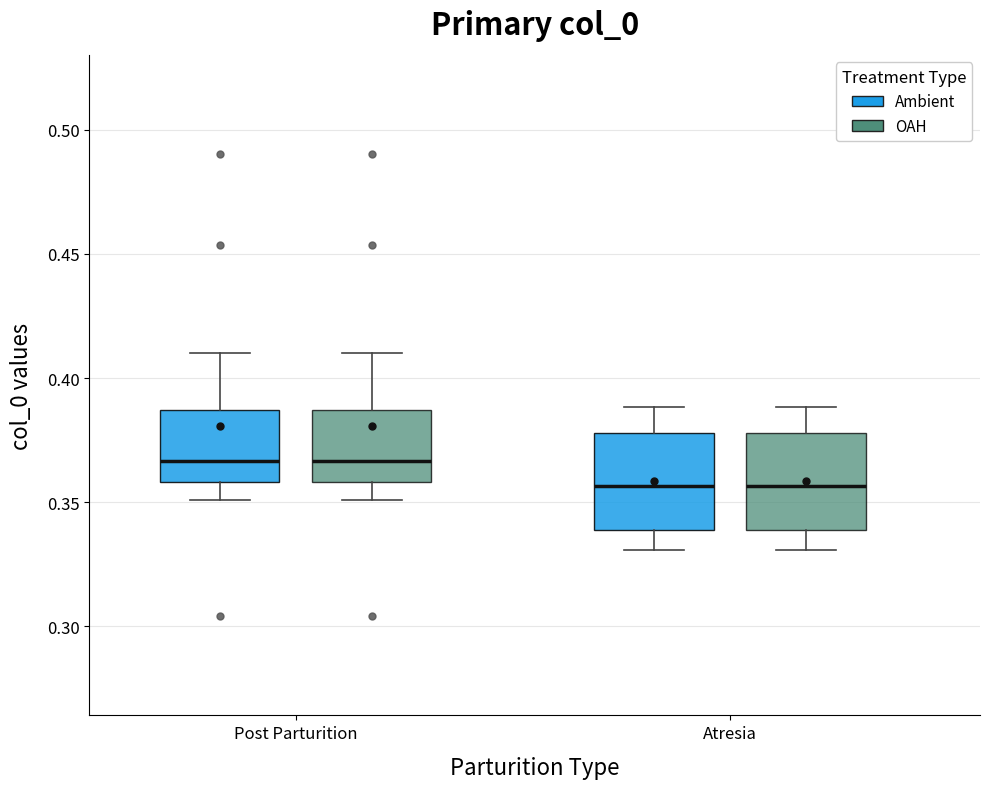

Reading left to right, transcribe this box plot: for each box, give where its median line is, the range the box spans, and where its two whiskers end, as read against the y-axis. The values are not printed on the chart, so give them approximately, as read against the axis.

Post Parturition (Ambient): median 0.365, box 0.360 to 0.385, whiskers 0.350 to 0.410
Post Parturition (OAH): median 0.365, box 0.360 to 0.385, whiskers 0.350 to 0.410
Atresia (Ambient): median 0.355, box 0.340 to 0.380, whiskers 0.330 to 0.390
Atresia (OAH): median 0.355, box 0.340 to 0.380, whiskers 0.330 to 0.390